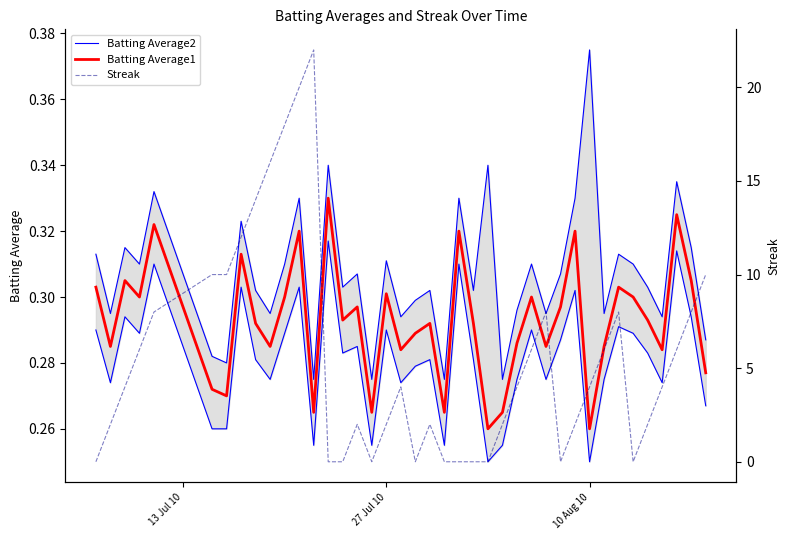

Which series has the largest total across all categories?

Streak